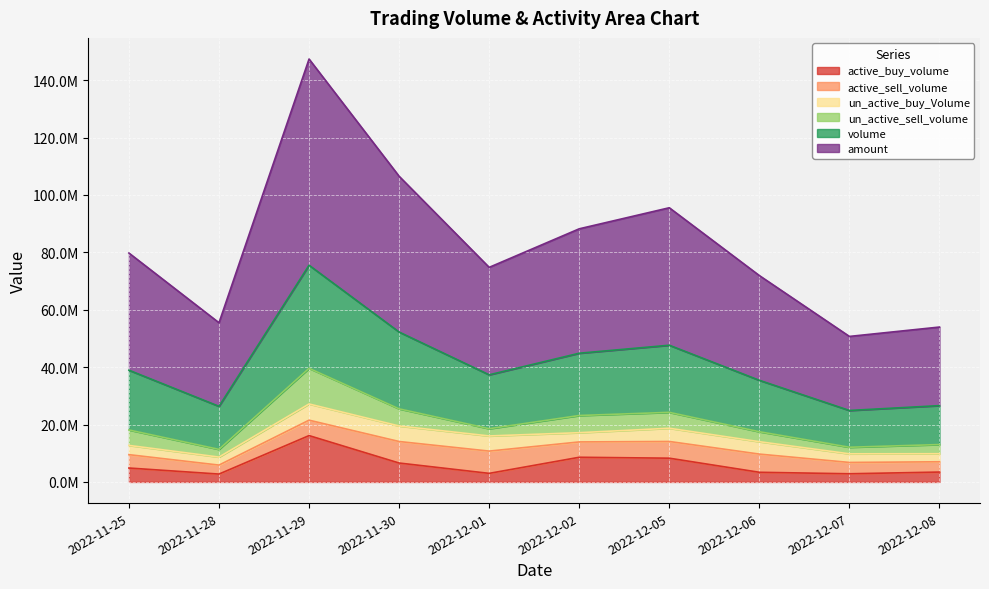

What are all the series names shown in the legend?

active_buy_volume, active_sell_volume, un_active_buy_Volume, un_active_sell_volume, volume, amount